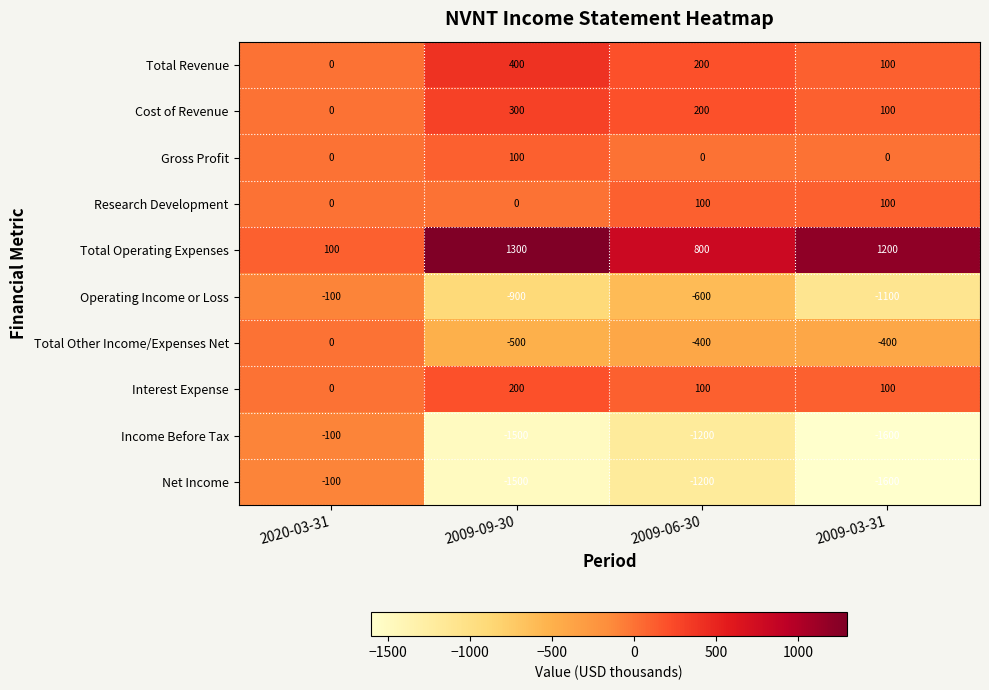

Is it true that Total Operating Expenses equals 1200 at 2009-03-31?

True